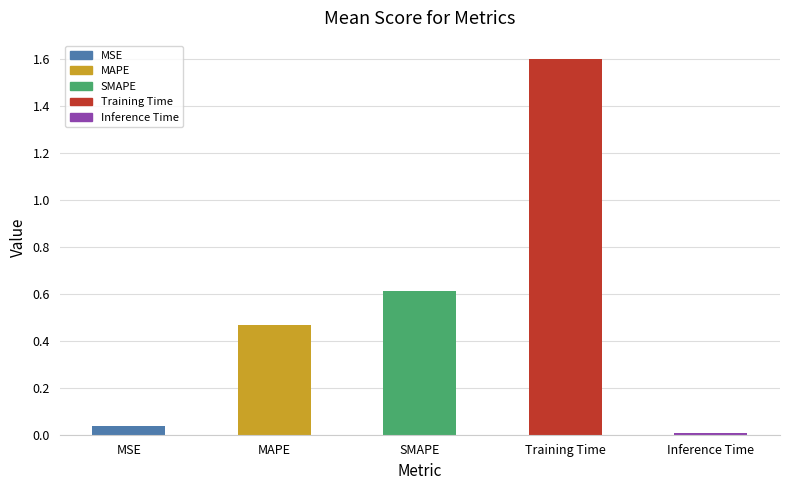

List the labels in order of value, largest first.

Training Time, SMAPE, MAPE, MSE, Inference Time